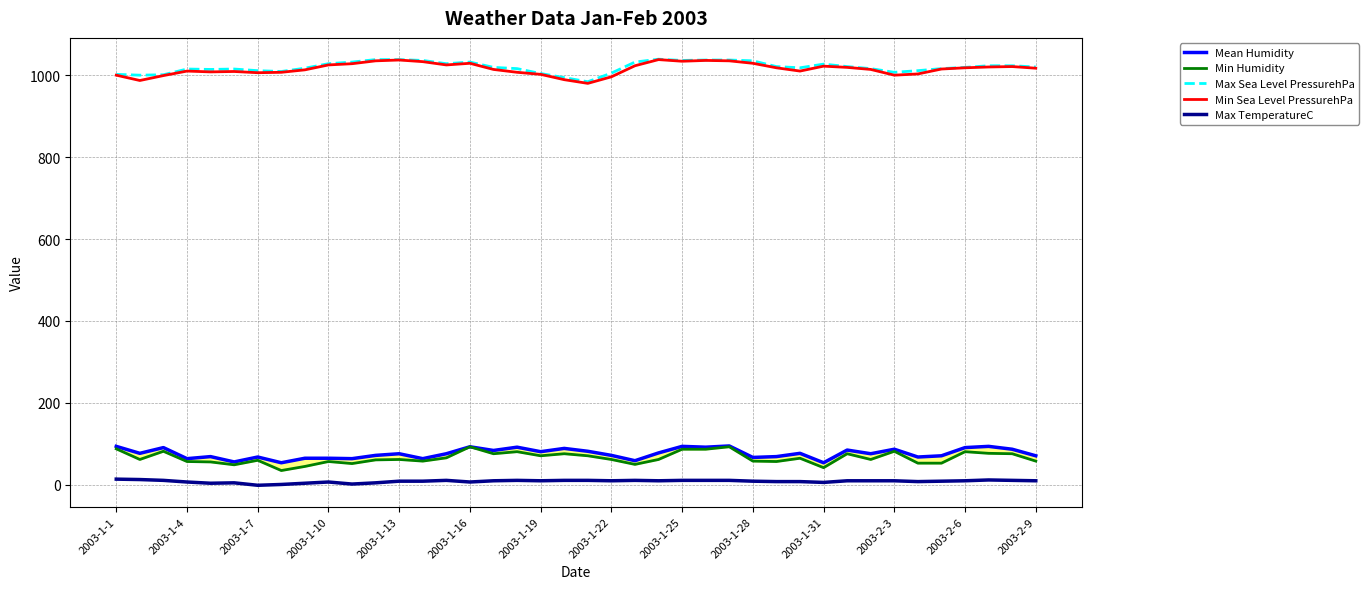

What is the highest value of the Min Sea Level PressurehPa series?

1038